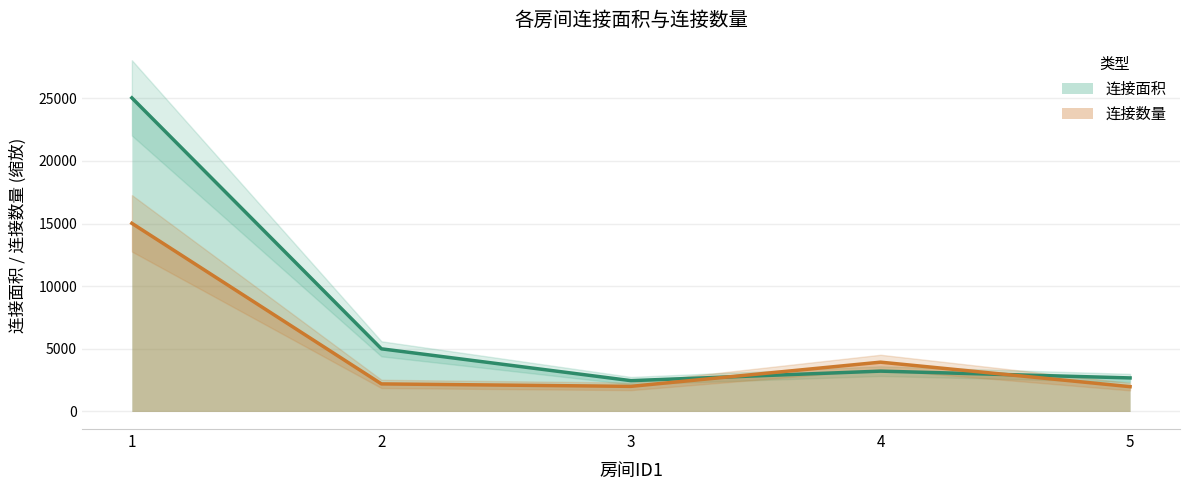

What is the difference between the second highest and minimum values in the 连接面积 (线) series?

2541.0